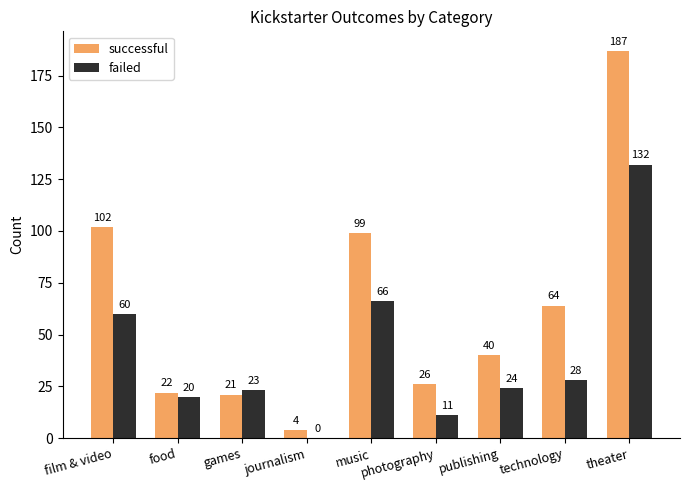

Is the value of successful at publishing greater than the value of failed at journalism?

Yes